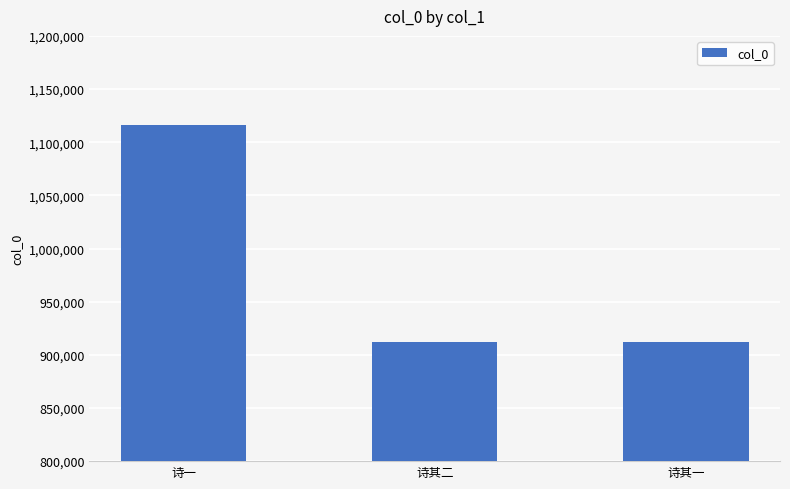

Between 诗其二 and 诗一, which is larger?

诗一